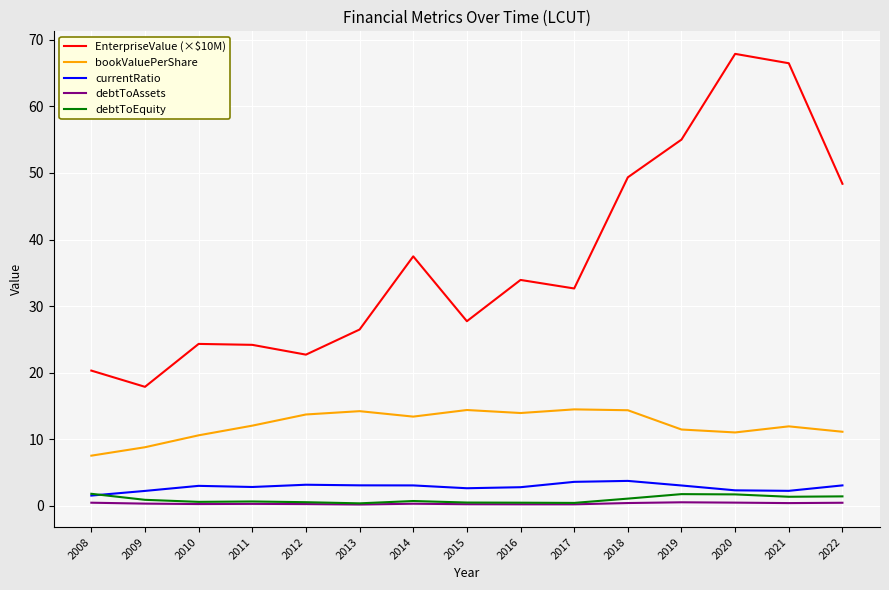

At which label does EnterpriseValue (×$10M) first exceed 32?

2014